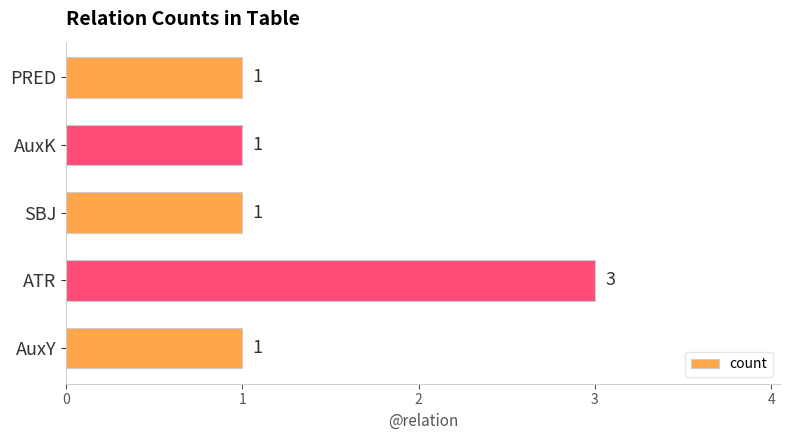

Reading top to bottom, extract all data points from this chart.

PRED=1	AuxK=1	SBJ=1	ATR=3	AuxY=1